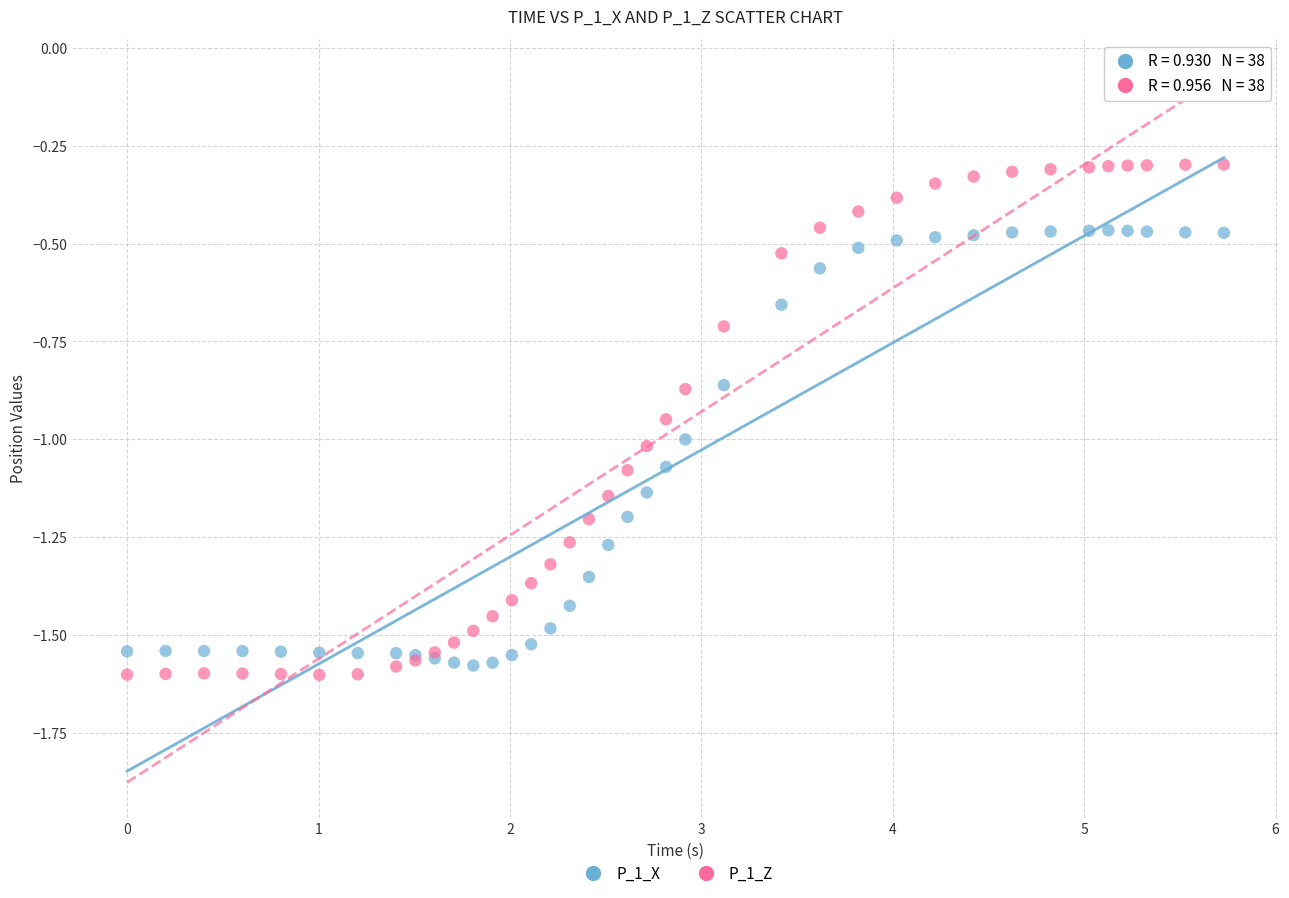

Which series contains the lowest Y value?

P_1_Z